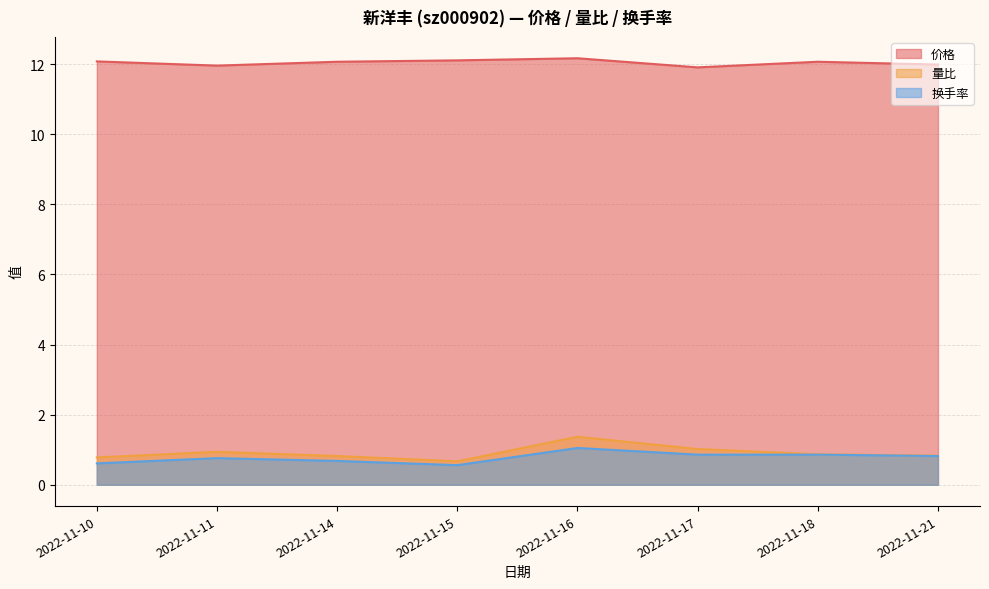

True or false: 价格 has a value of 12.1 at 2022-11-14.

True